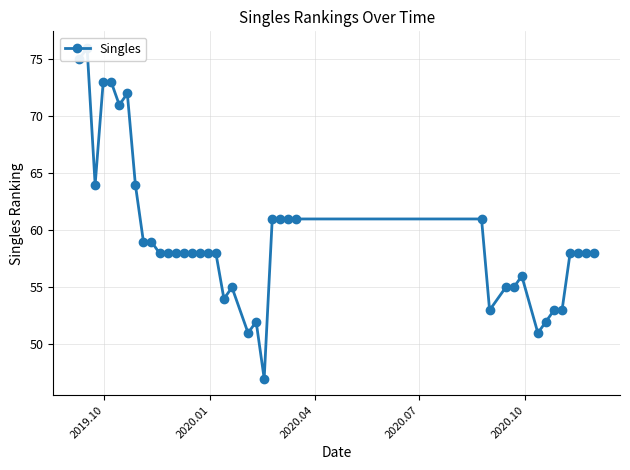

Where does the data first go above 58?

2019.10